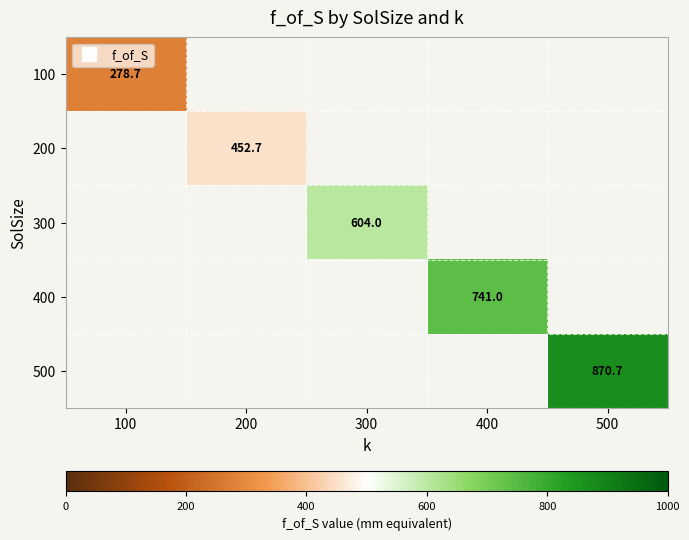

What is the greatest value displayed?

870.7